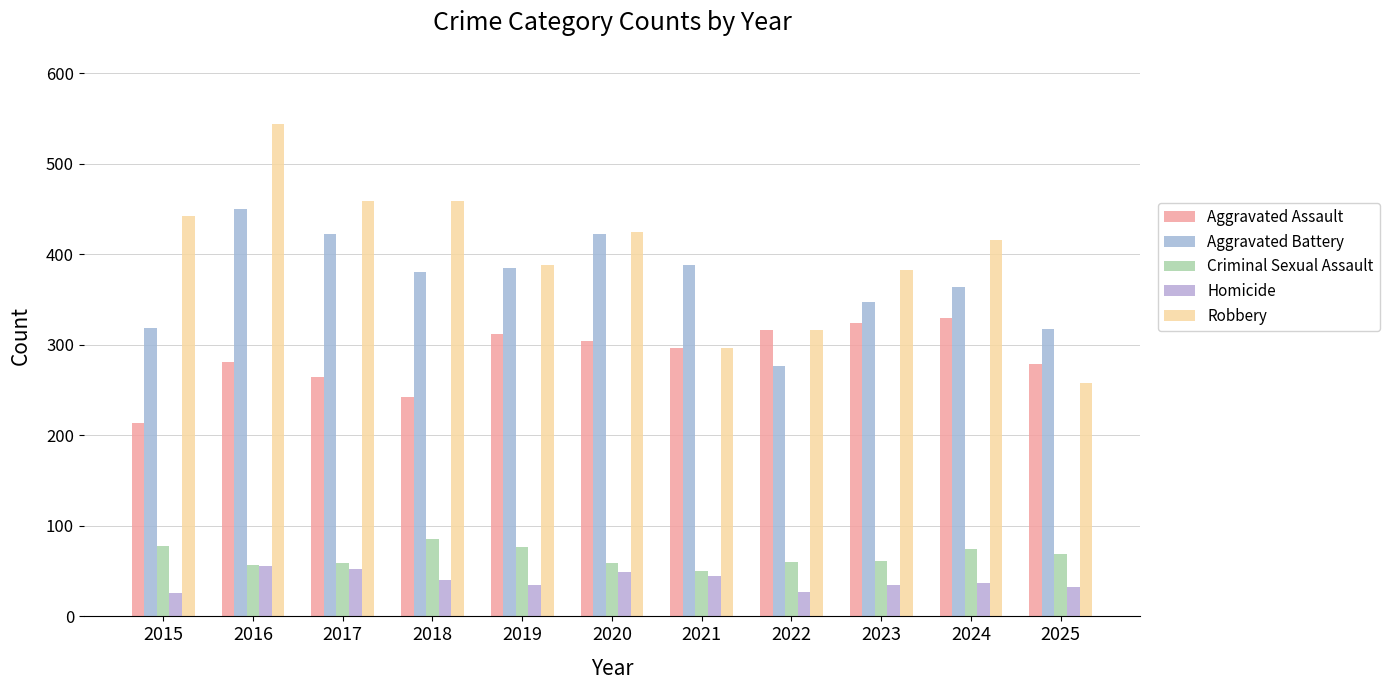

Between 2021 and 2022, which series saw the biggest shift?

Aggravated Battery